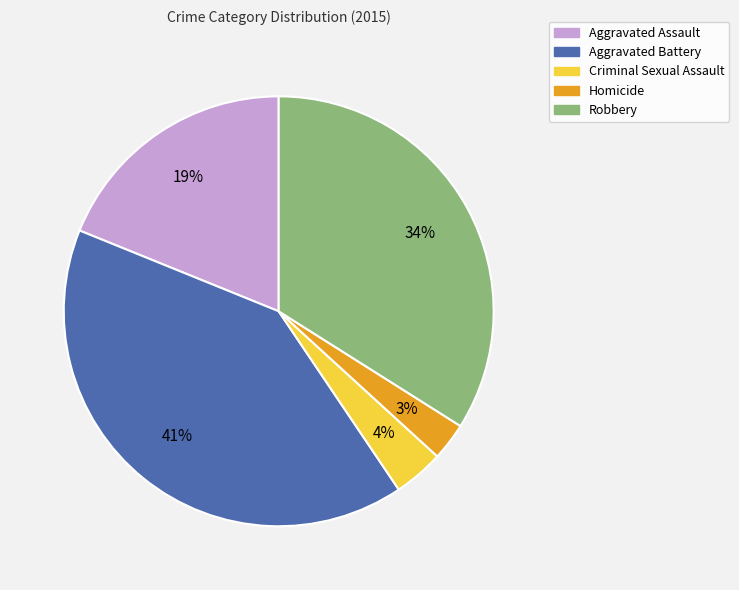

To the nearest percent, what is the difference between the largest and smallest slice percentages?

38%